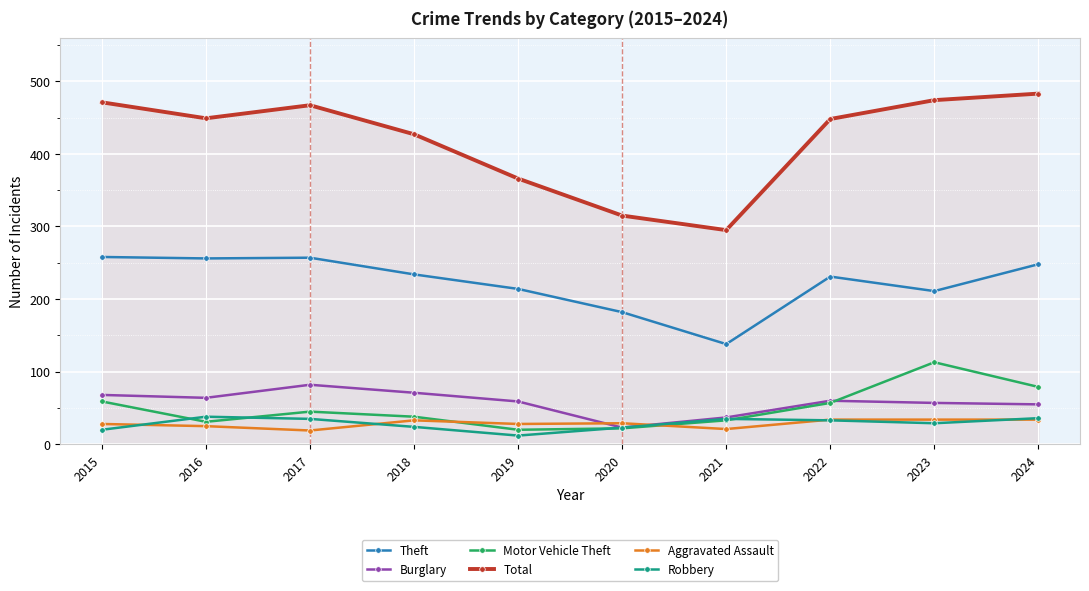

Is this an area chart (filled region under the line)?

No